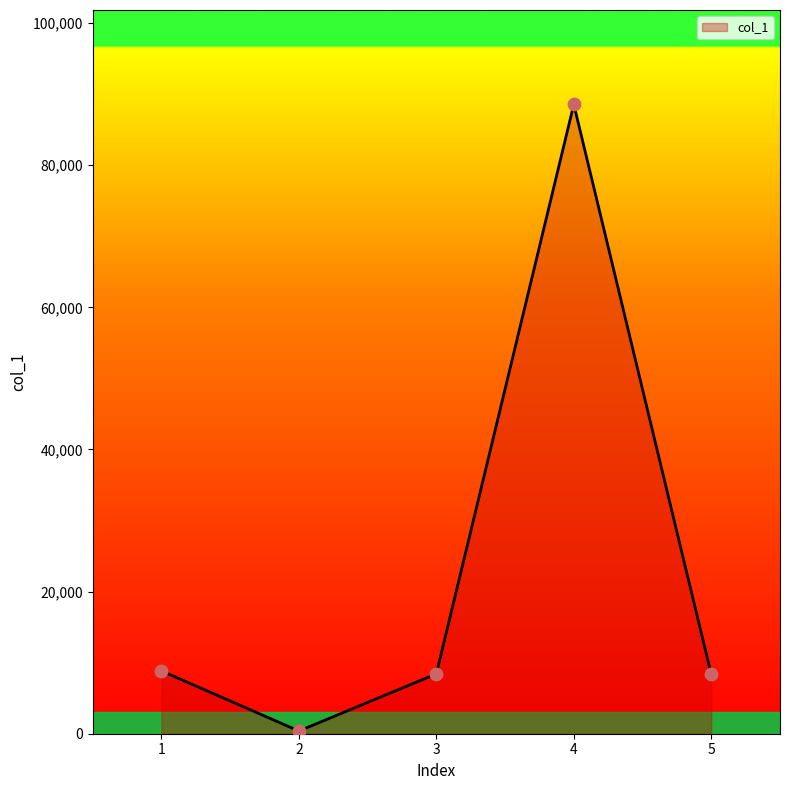

Approximately how many times larger is the value at 1 compared to 2?

23.1